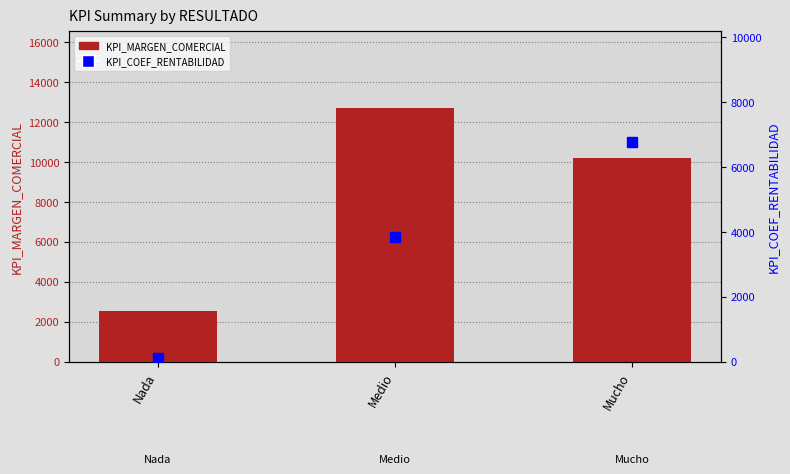

Which series reaches the maximum Y coordinate?

KPI_MARGEN_COMERCIAL